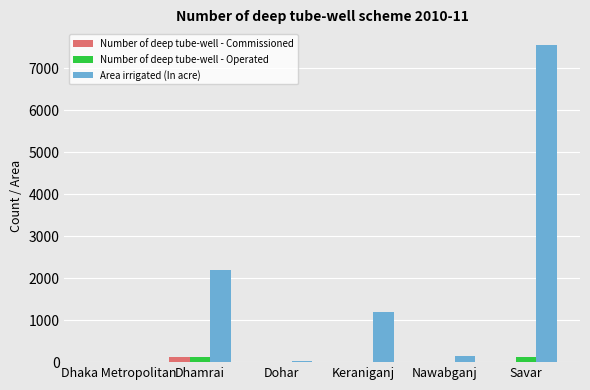

What are all the series names shown in the legend?

Number of deep tube-well - Commissioned, Number of deep tube-well - Operated, Area irrigated (In acre)